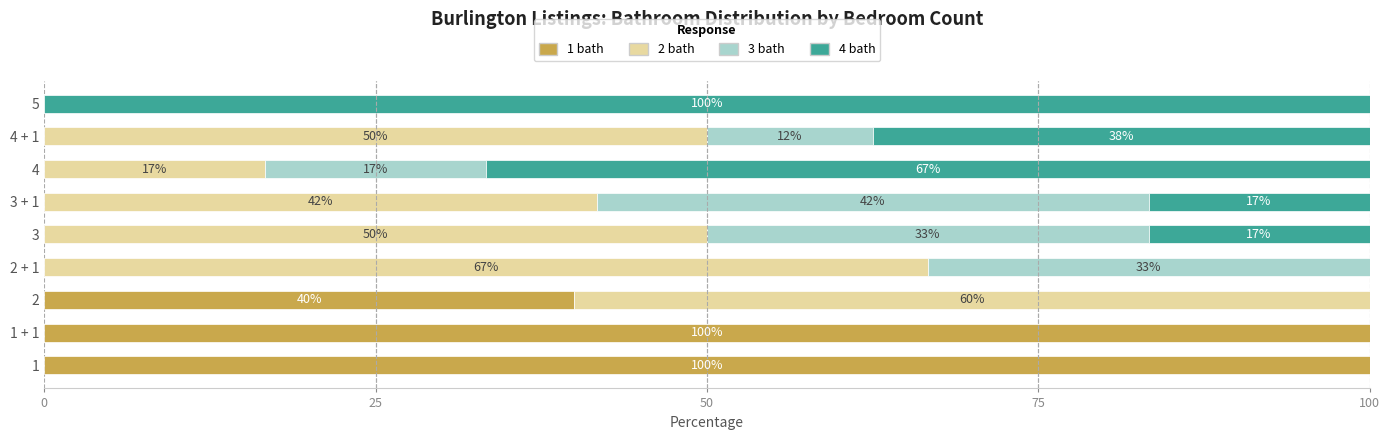

Rank the series by their maximum value, from lowest to highest.

3 bath, 2 bath, 1 bath, 4 bath